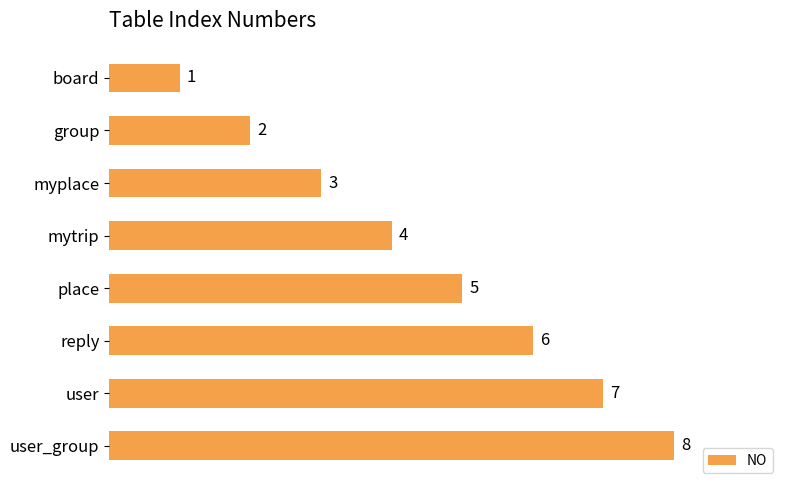

True or false: the data shows 1 at board.

True